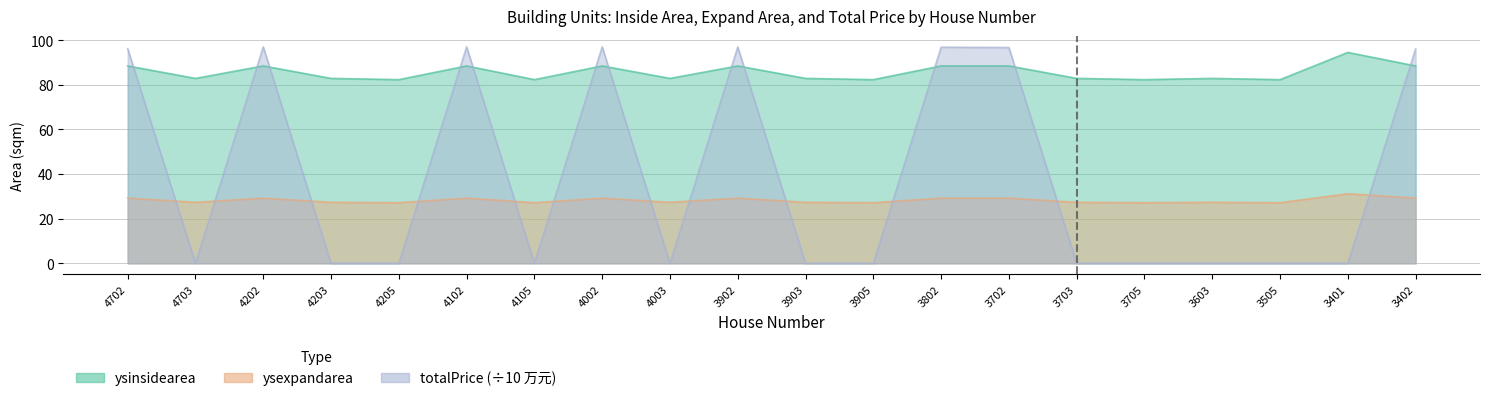

What is the average value of the totalPrice series?

38.7